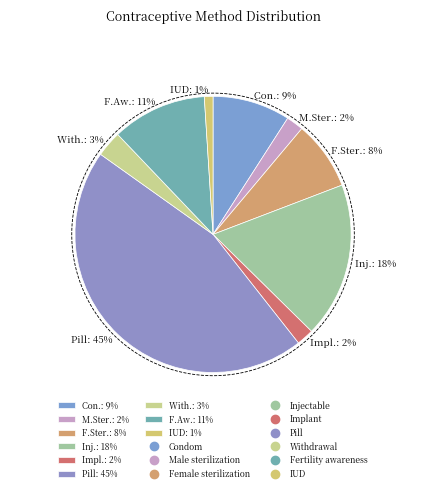

Rank the categories by value from lowest to highest.

IUD, Male sterilization, Implant, Withdrawal, Female sterilization, Condom, Fertility awareness, Injectable, Pill